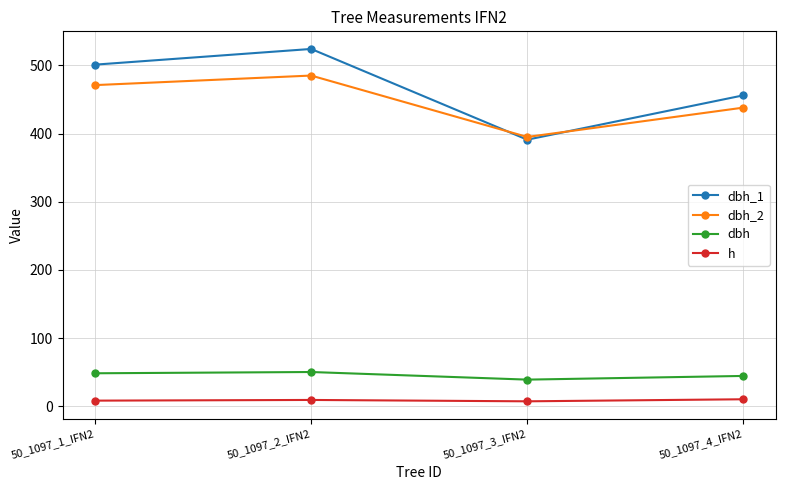

True or false: dbh_1 has more than 0 interior local peaks.

True